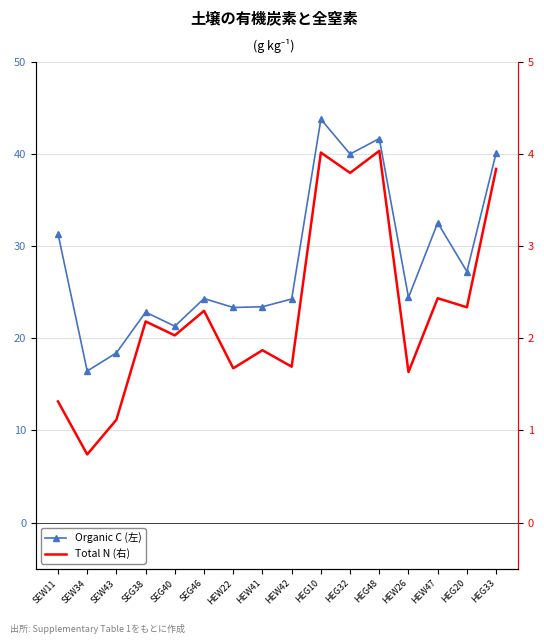

Reading left to right, what are all the values shown in this chart?

Organic C (左): SEW11=31.3	SEW34=16.4	SEW43=18.4	SEG38=22.8	SEG40=21.3	SEG46=24.3	HEW22=23.3	HEW41=23.4	HEW42=24.2	HEG10=43.7	HEG32=40.0	HEG48=41.6	HEW26=24.4	HEW47=32.5	HEG20=27.2	HEG33=40.1
Total N (右): SEW11=1.3	SEW34=0.7	SEW43=1.1	SEG38=2.2	SEG40=2.0	SEG46=2.3	HEW22=1.7	HEW41=1.9	HEW42=1.7	HEG10=4.0	HEG32=3.8	HEG48=4.0	HEW26=1.6	HEW47=2.4	HEG20=2.3	HEG33=3.8